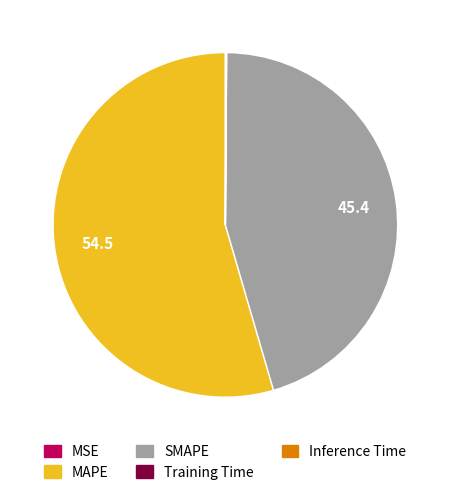

What is the majority slice?

MAPE